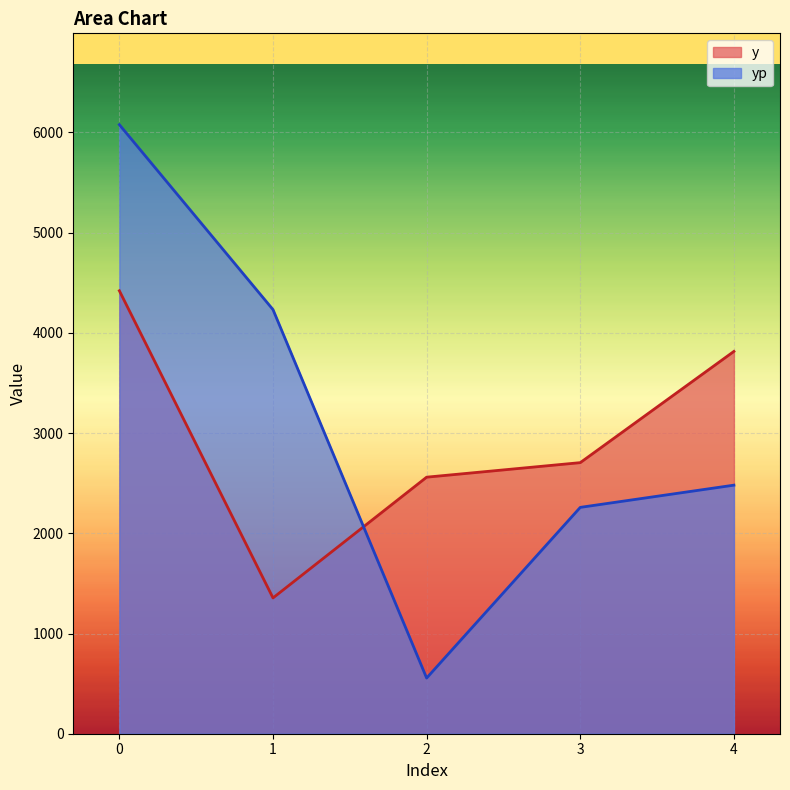

What are all the series names shown in the legend?

y, yp